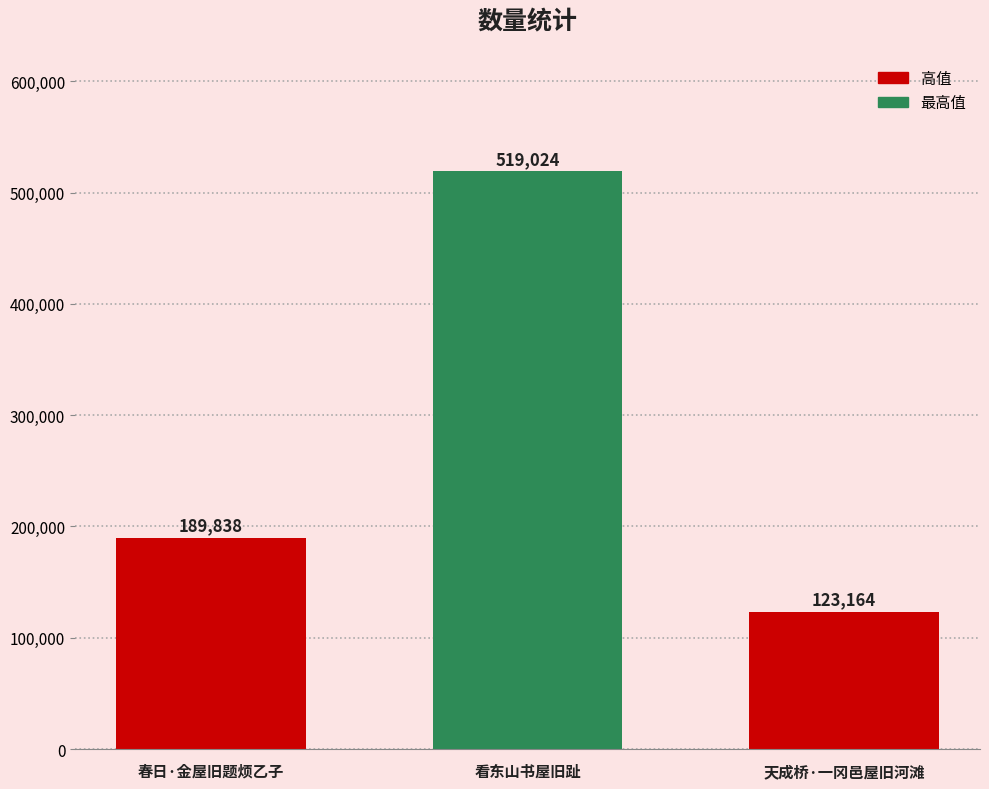

What is the difference between the maximum and minimum values?

395860